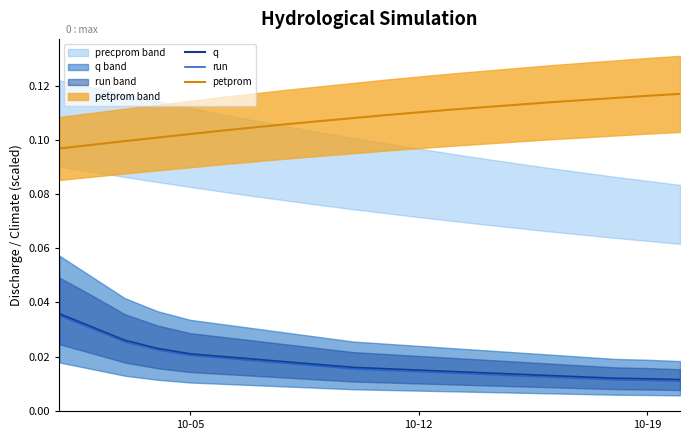

True or false: run and petprom intersect in this chart.

False